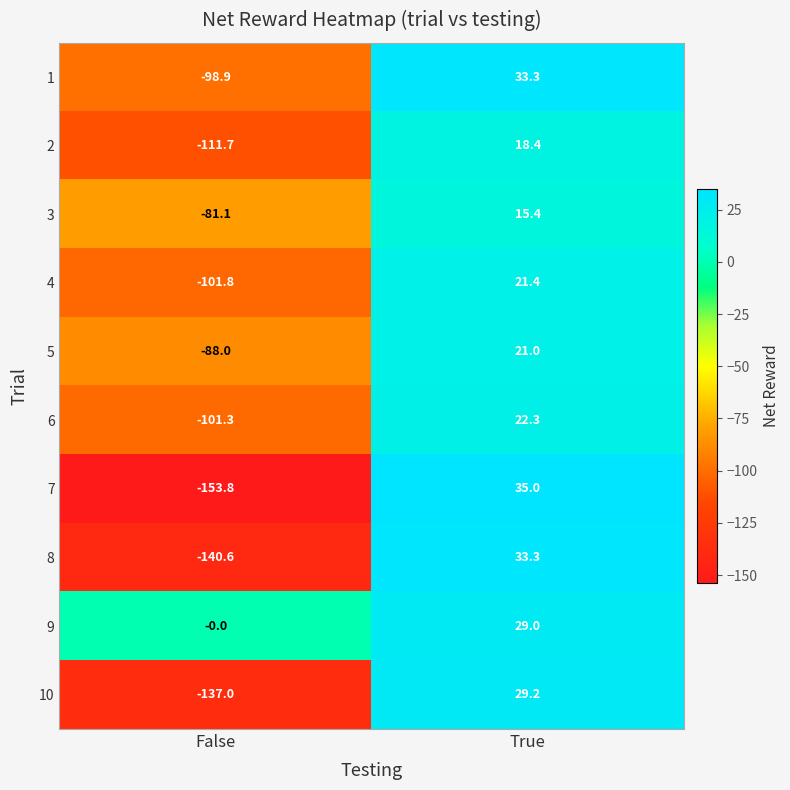

What is the difference between the highest and lowest values at True?

19.6